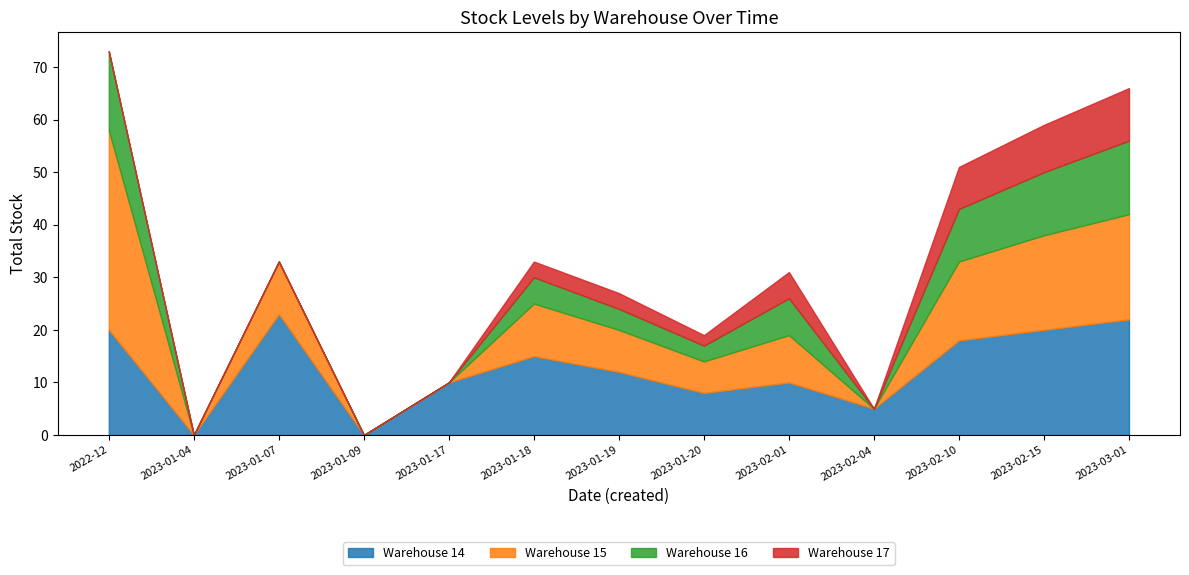

Which series has the largest range (max minus min)?

Warehouse 15